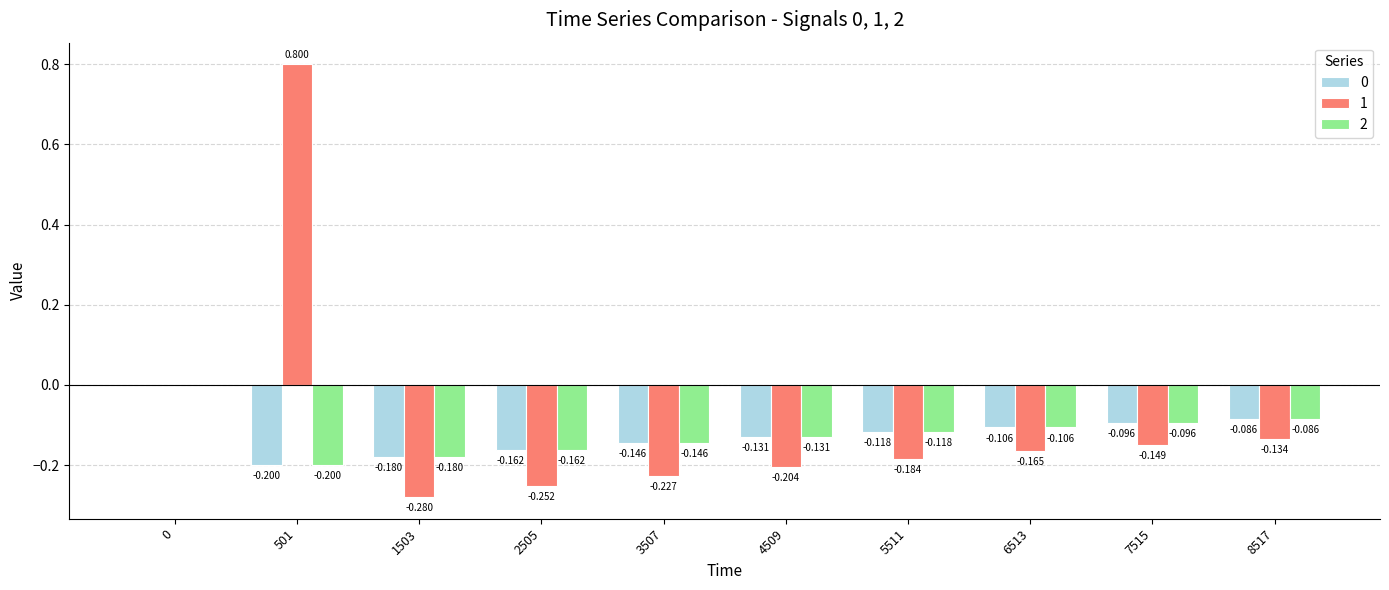

Is the value of 1 at 7515 greater than the value of 0 at 0?

No